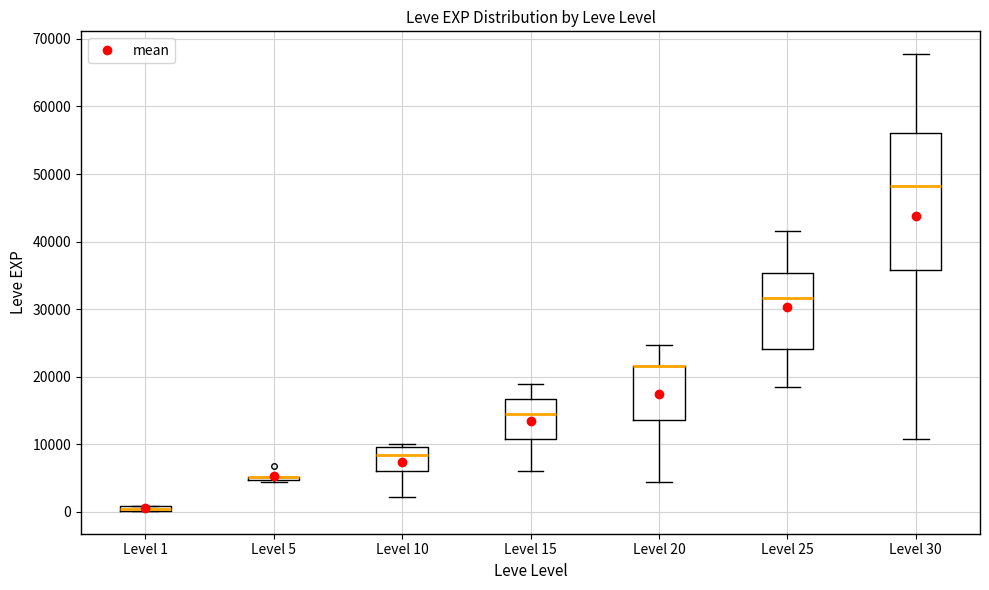

Comparing the boxes themselves (not the whiskers), which one is the tallest?

Level 30